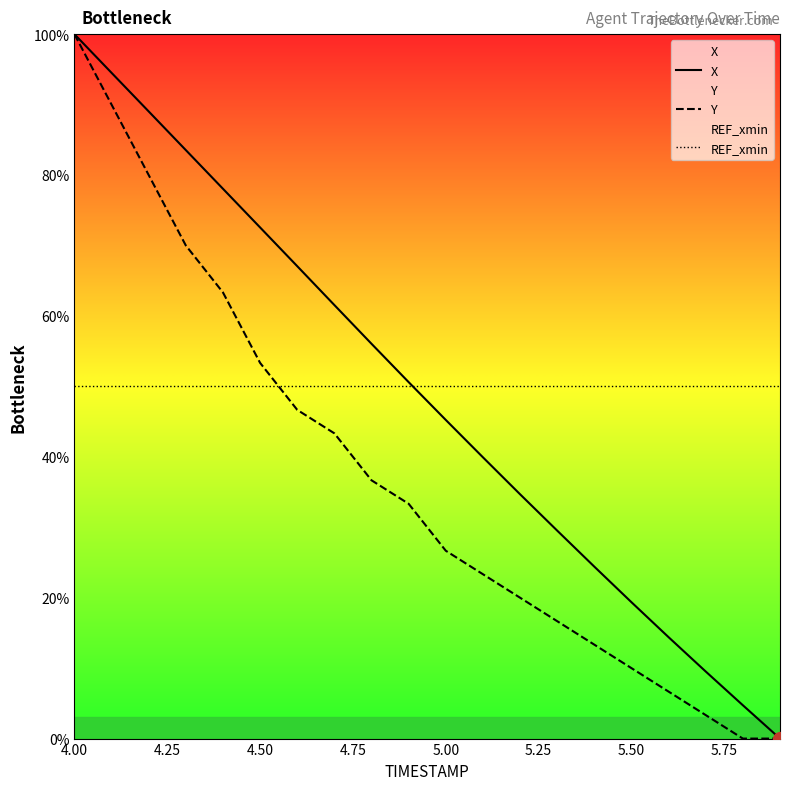

What is the difference between the maximum and minimum values in the X series?

100.0